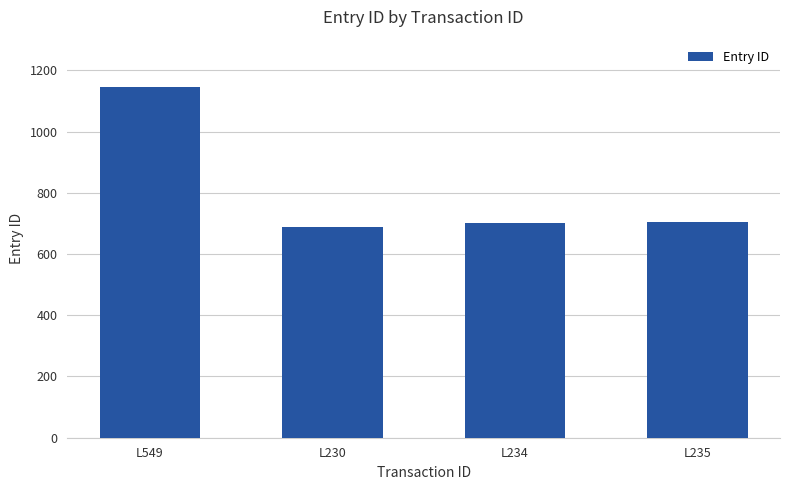

What is the smallest value displayed?

688